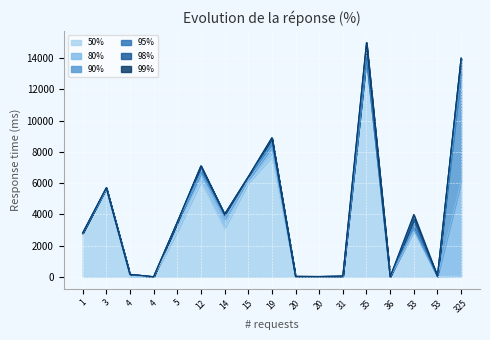

How many lines are shown in the chart?

6